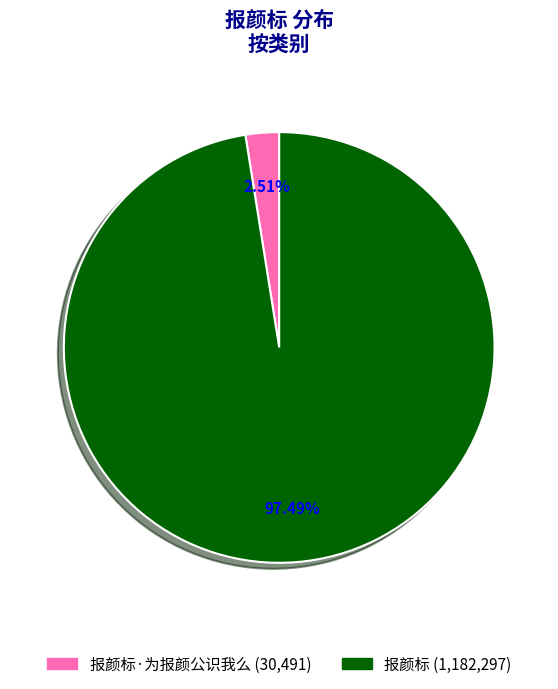

Does any single category account for the majority?

Yes